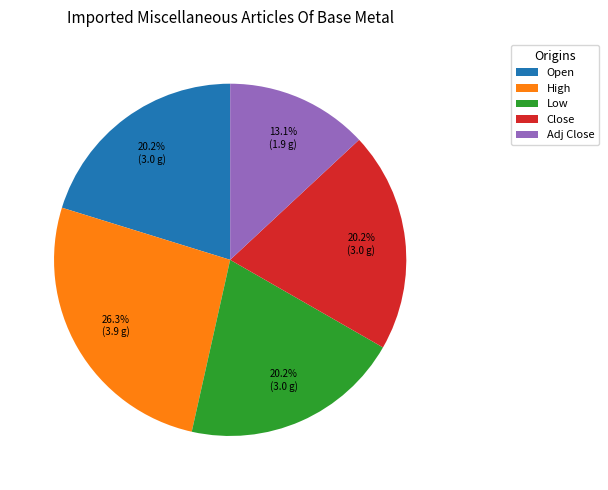

To the nearest percent, what is the difference between the largest and smallest slice percentages?

13%